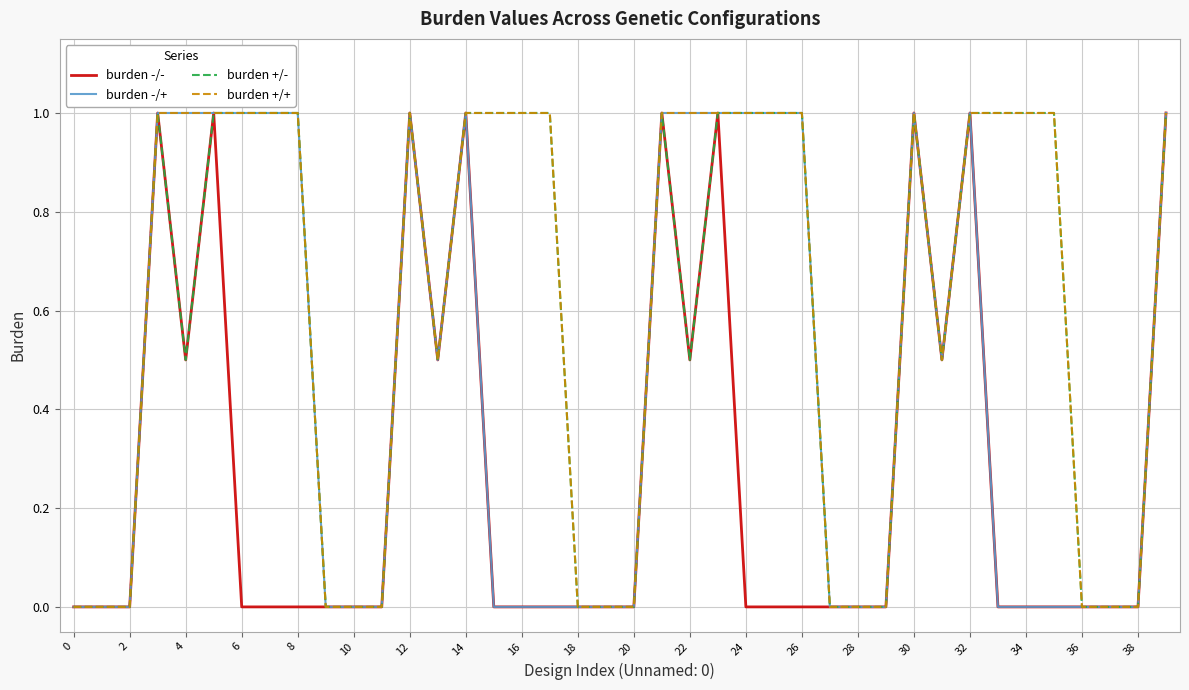

Does the chart display data point markers on the line(s)?

No